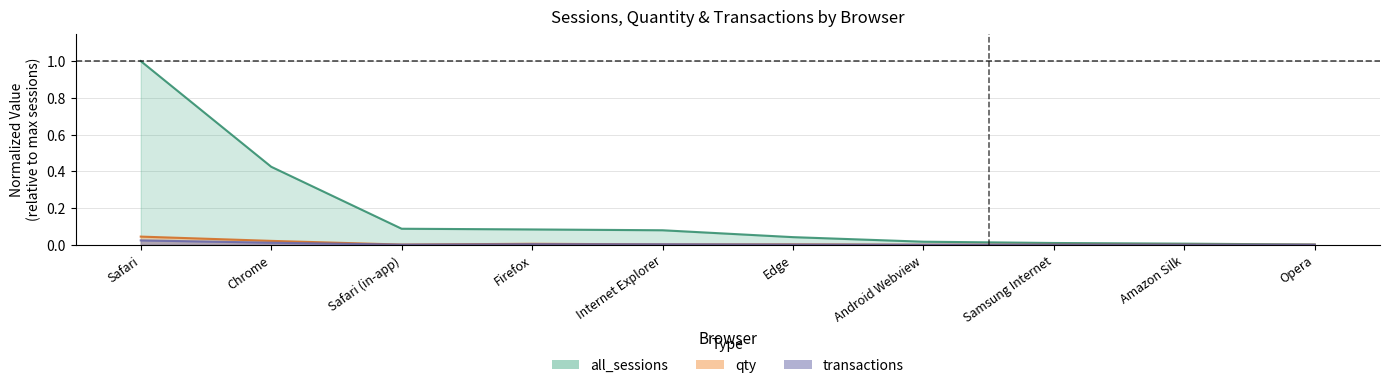

Does the chart have visible grid lines?

Yes